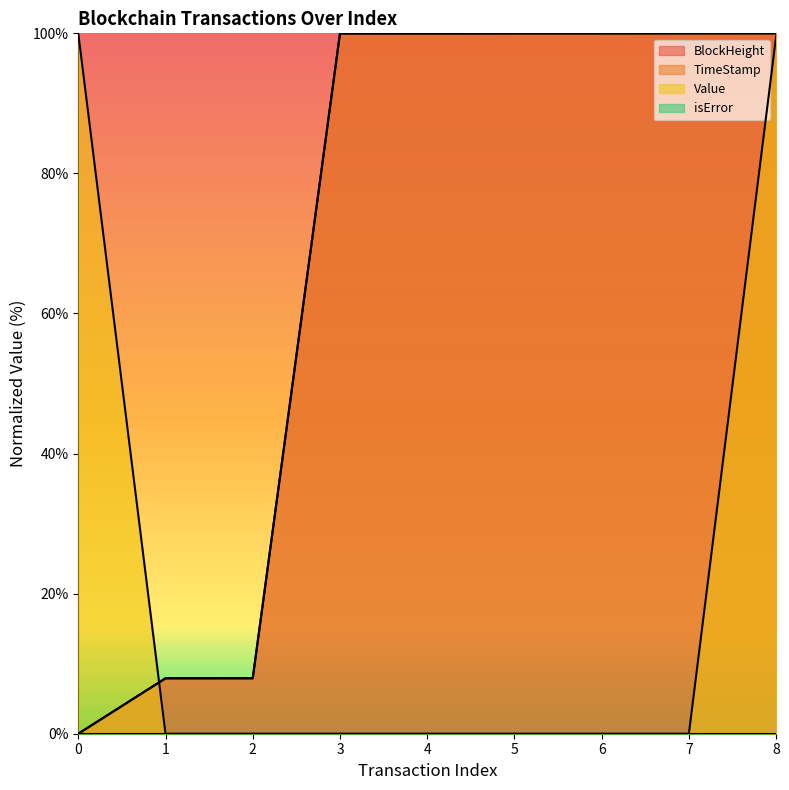

What is the value of the BlockHeight point at the 6th from the left?

100.0